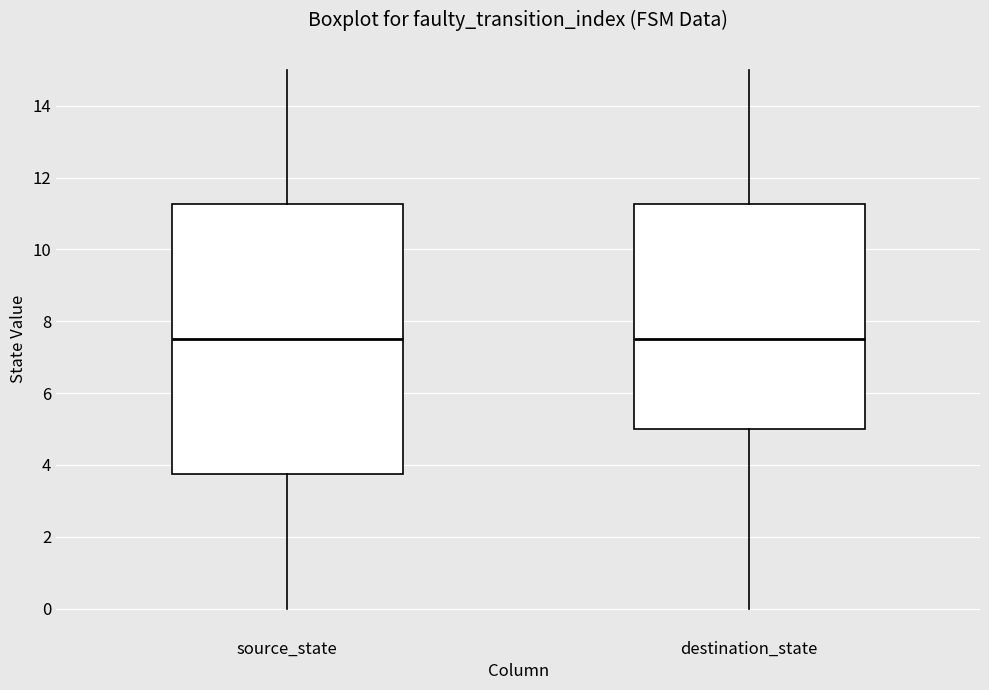

Reading left to right, transcribe this box plot: for each box, give where its median line is, the range the box spans, and where its two whiskers end, as read against the y-axis. The values are not printed on the chart, so give them approximately, as read against the axis.

source_state: median 7.6, box 3.8 to 11.2, whiskers 0.0 to 15.0
destination_state: median 7.6, box 5.0 to 11.2, whiskers 0.0 to 15.0